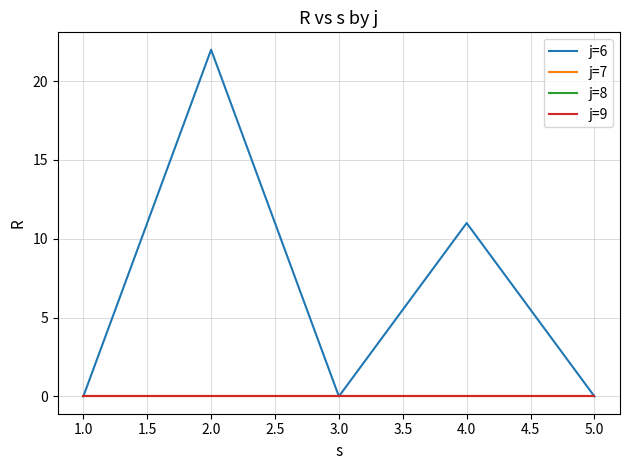

How many interior local peaks does the j=6 series have?

2